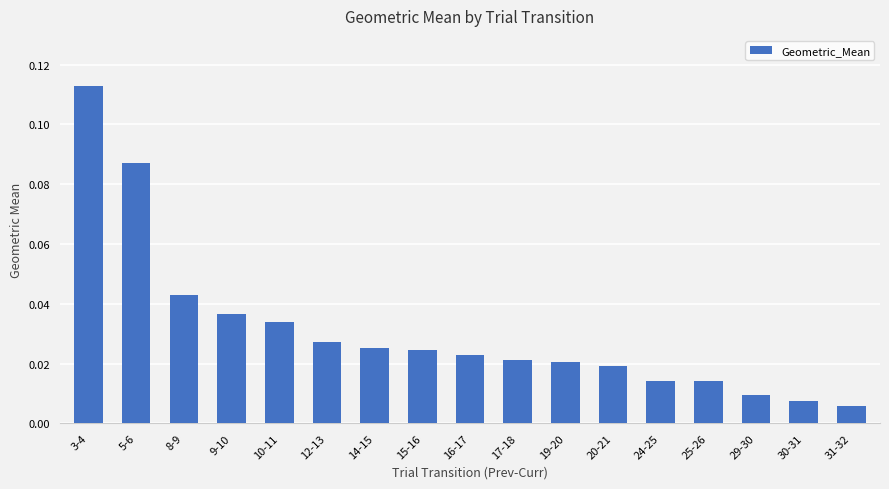

Between 25-26 and 15-16, which is larger?

15-16